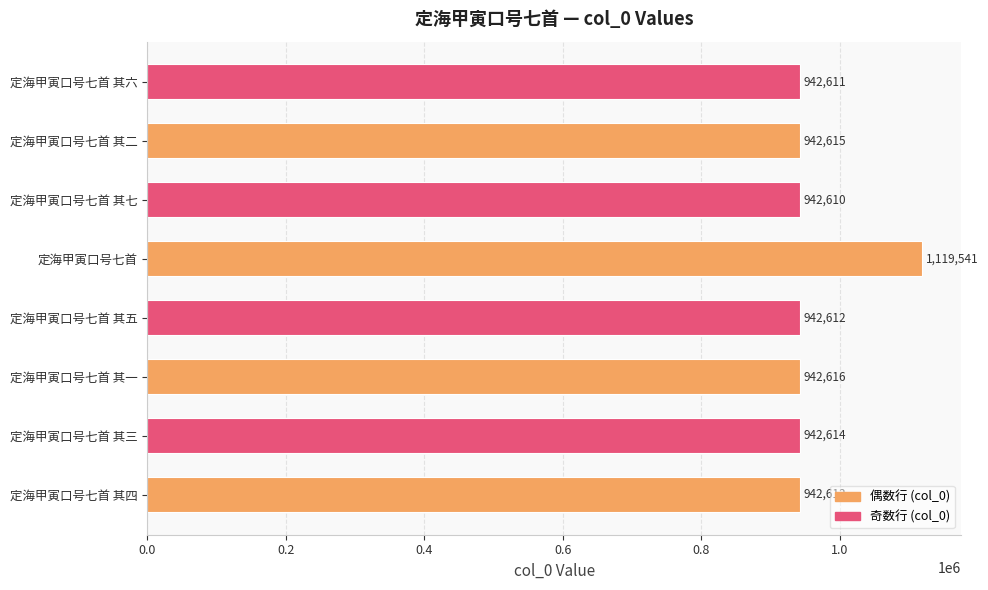

How many categories are shown in the chart?

8